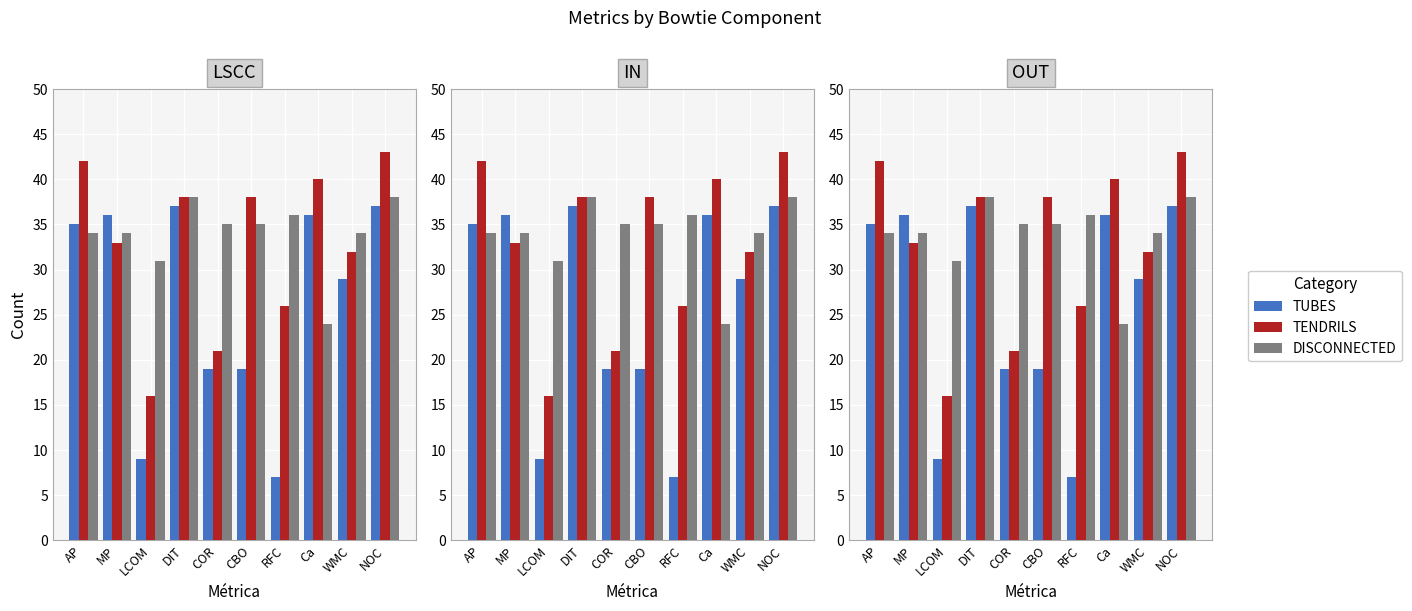

Reading left to right, extract all data points from this chart.

TUBES: AP=35	MP=36	LCOM=9	DIT=37	COR=19	CBO=19	RFC=7	Ca=36	WMC=29	NOC=37
TENDRILS: AP=42	MP=33	LCOM=16	DIT=38	COR=21	CBO=38	RFC=26	Ca=40	WMC=32	NOC=43
DISCONNECTED: AP=34	MP=34	LCOM=31	DIT=38	COR=35	CBO=35	RFC=36	Ca=24	WMC=34	NOC=38